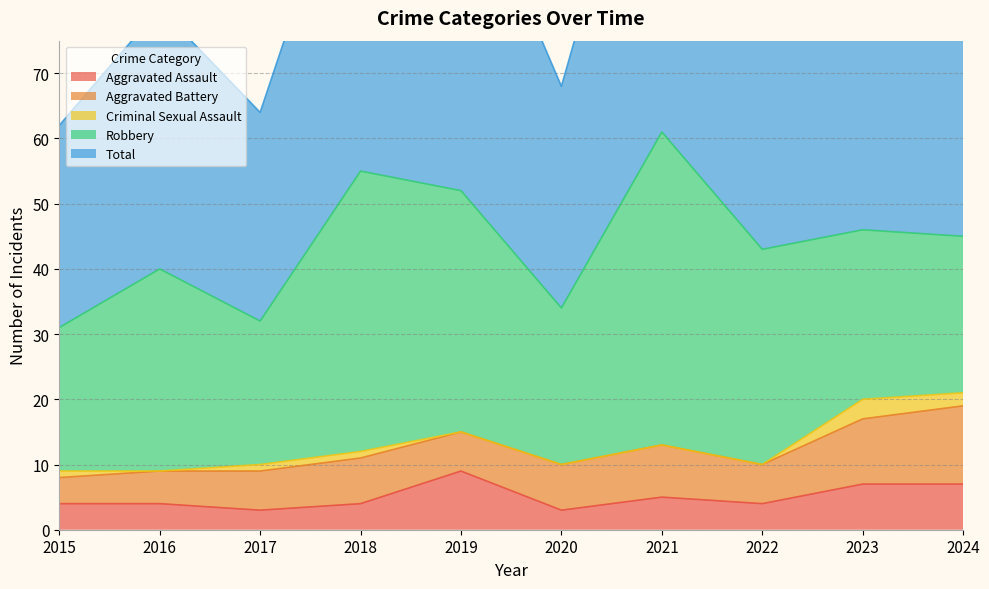

Reading right to left, list all the values displayed in this chart.

Aggravated Assault: 2024=7	2023=7	2022=4	2021=5	2020=3	2019=9	2018=4	2017=3	2016=4	2015=4
Aggravated Battery: 2024=12	2023=10	2022=6	2021=8	2020=7	2019=6	2018=7	2017=6	2016=5	2015=4
Criminal Sexual Assault: 2024=2	2023=3	2022=0	2021=0	2020=0	2019=0	2018=1	2017=1	2016=0	2015=1
Robbery: 2024=24	2023=26	2022=33	2021=48	2020=24	2019=37	2018=43	2017=22	2016=31	2015=22
Total: 2024=46	2023=46	2022=43	2021=61	2020=34	2019=52	2018=55	2017=32	2016=40	2015=31